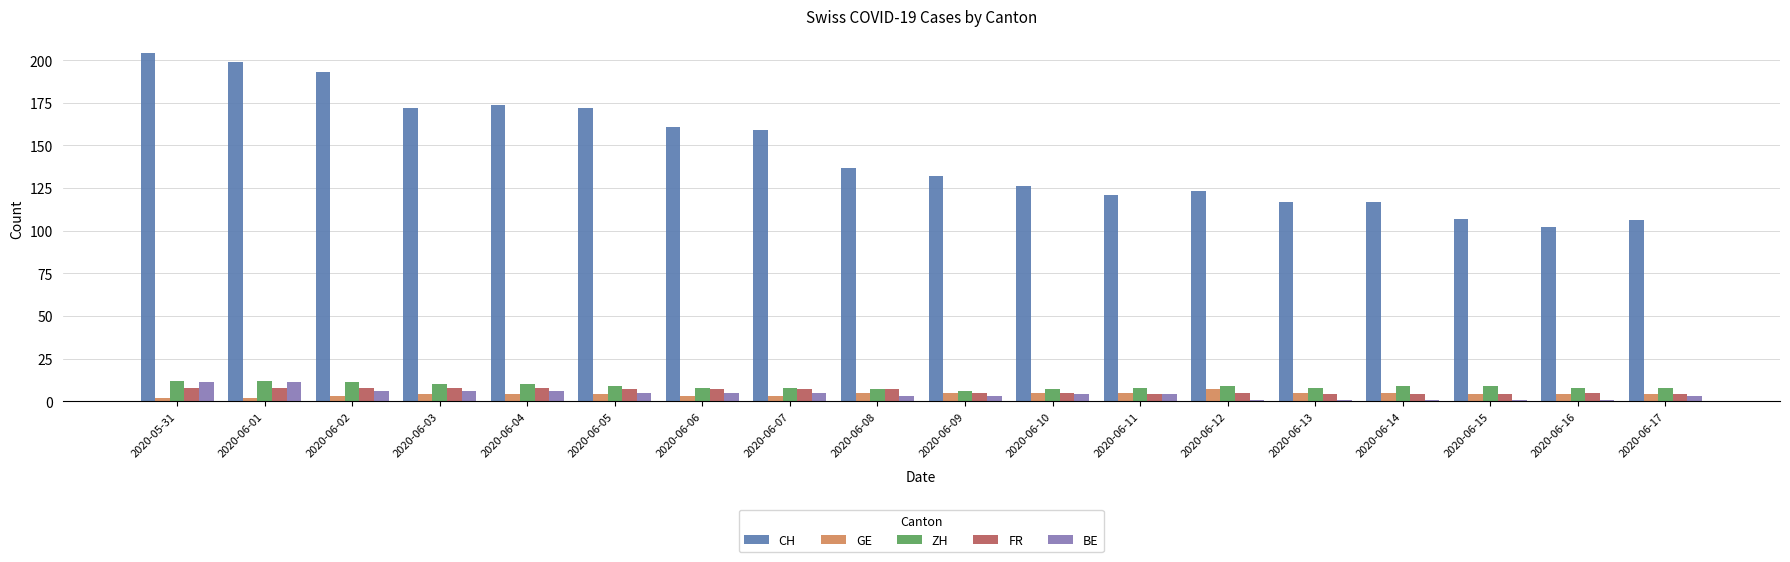

True or false: CH has a value of 117 at 2020-06-13.

True